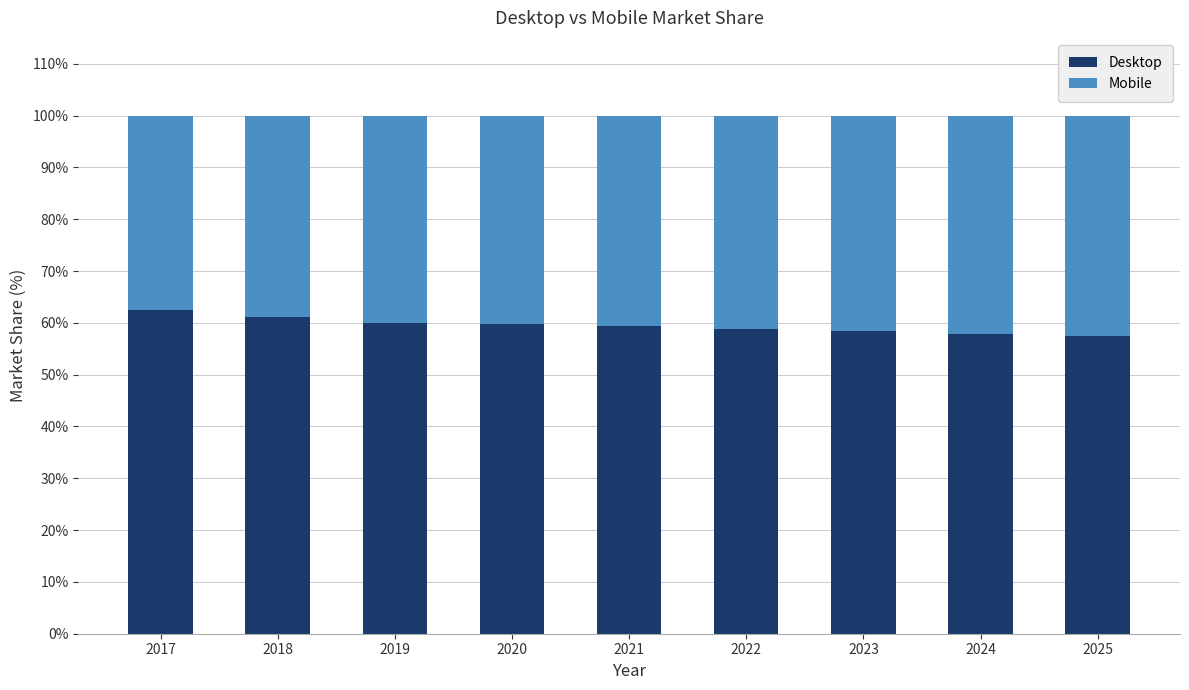

What is the value of the Desktop bar at the 8th from the left?

57.9